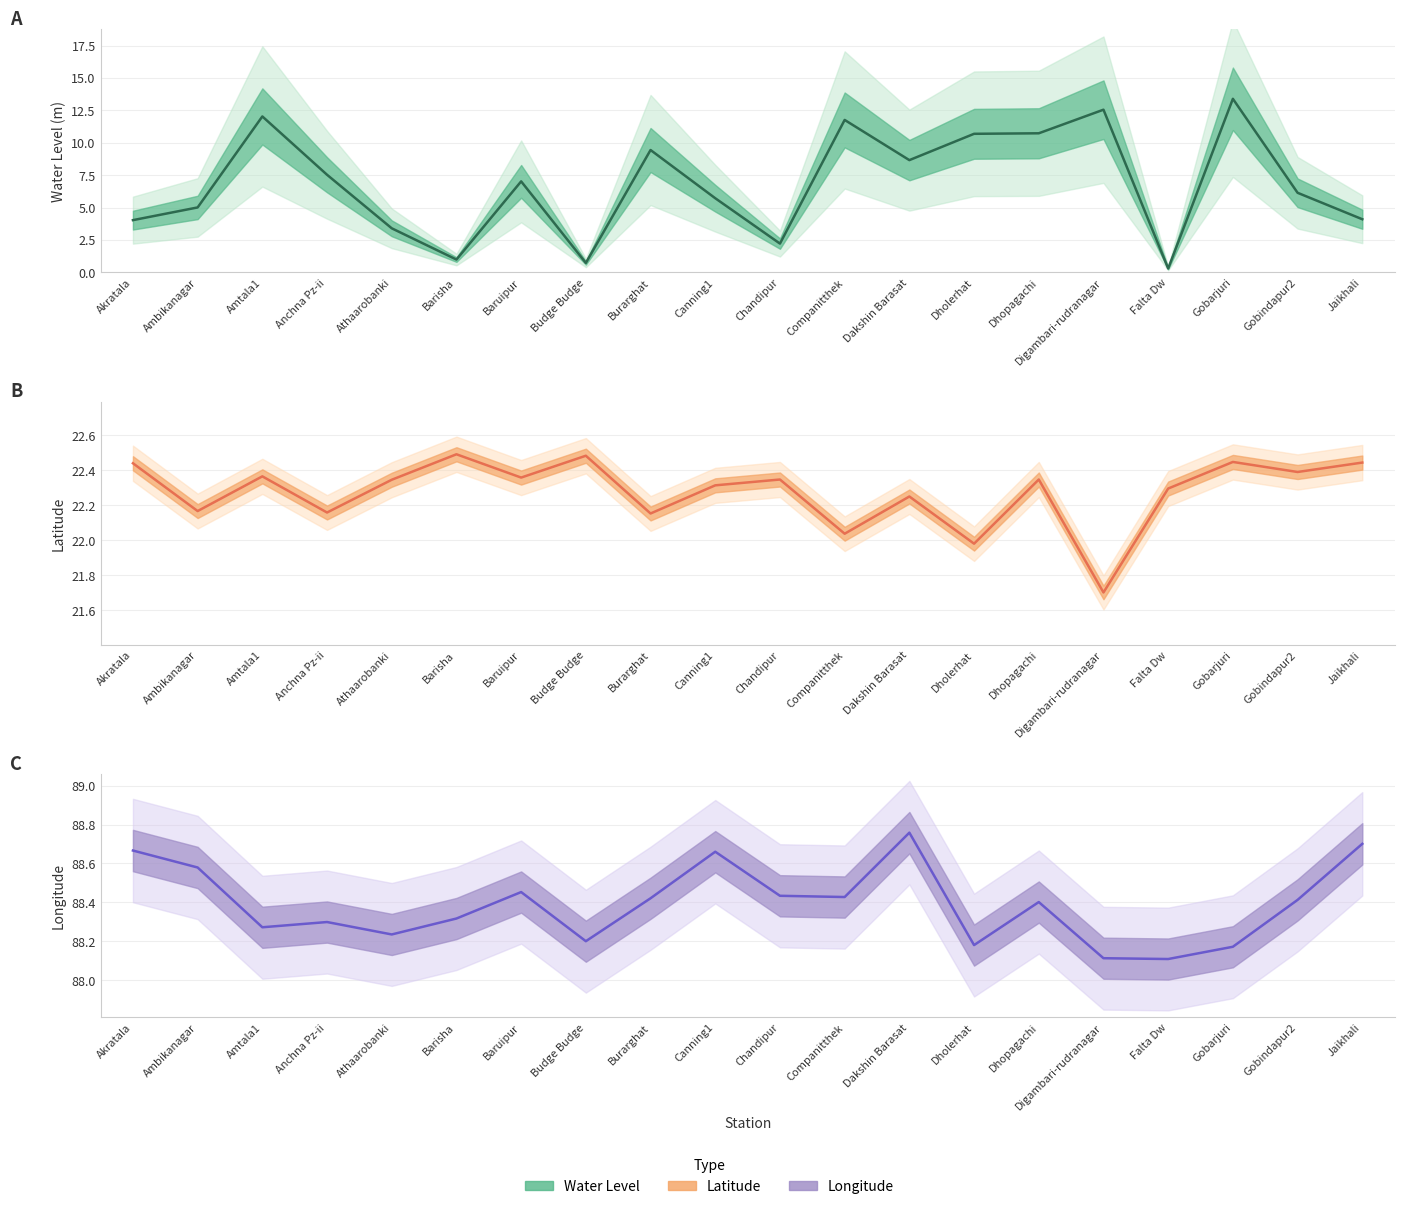

Is it true that long equals 126.6 at Dholerhat?

False